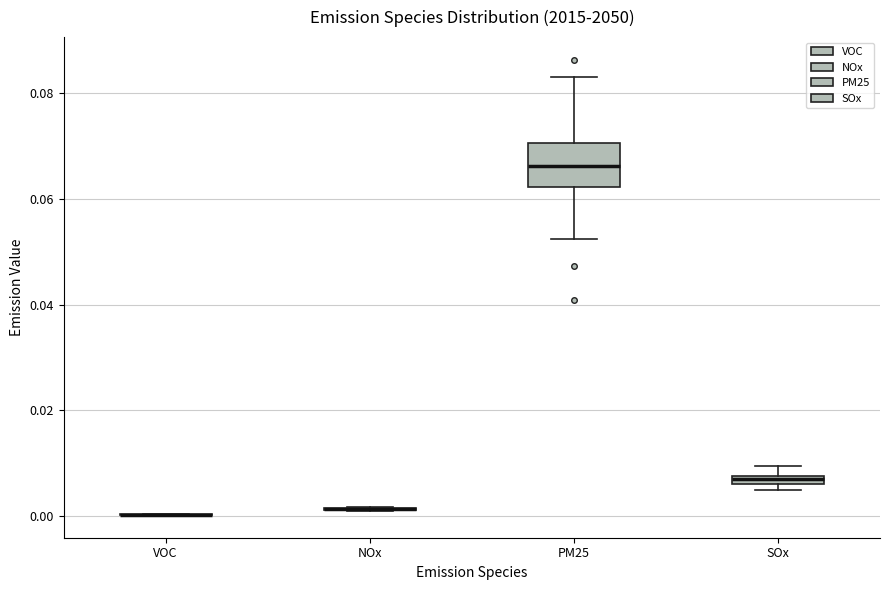

Comparing the boxes themselves (not the whiskers), which one is the tallest?

PM25